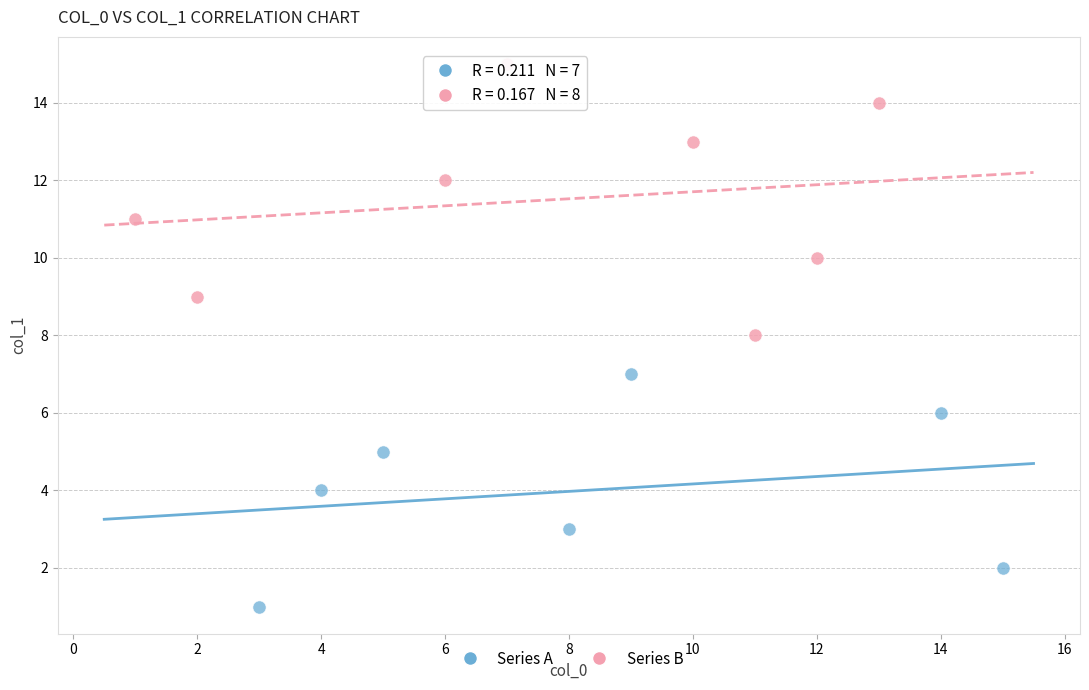

Which series contains the highest Y value?

Series B